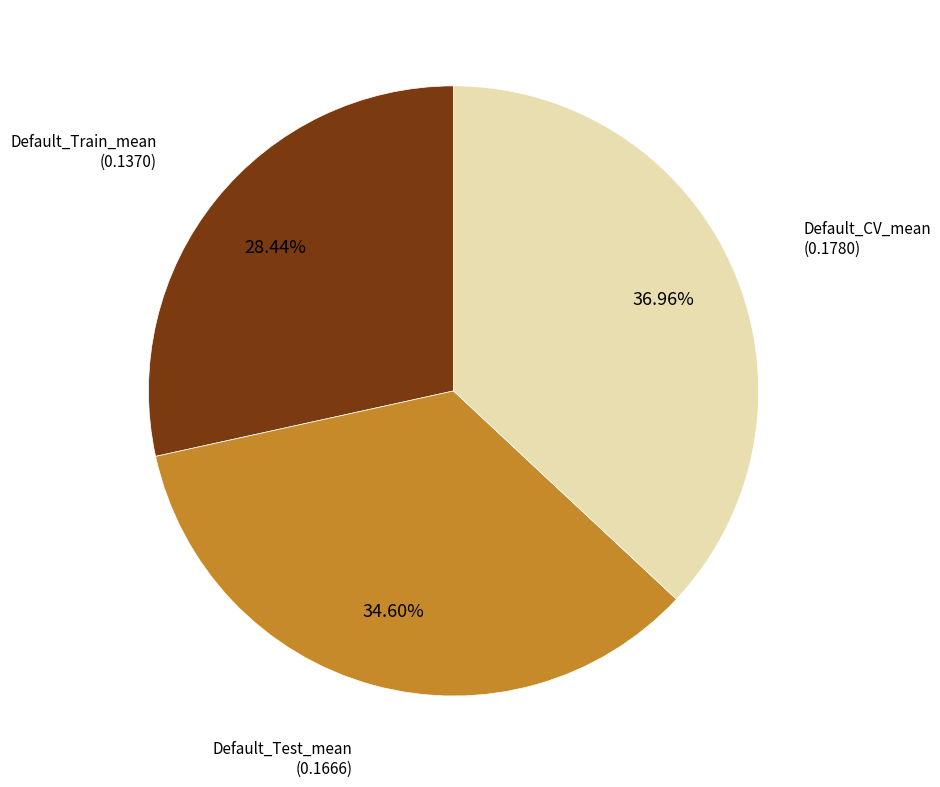

Is there a majority slice in this chart?

No